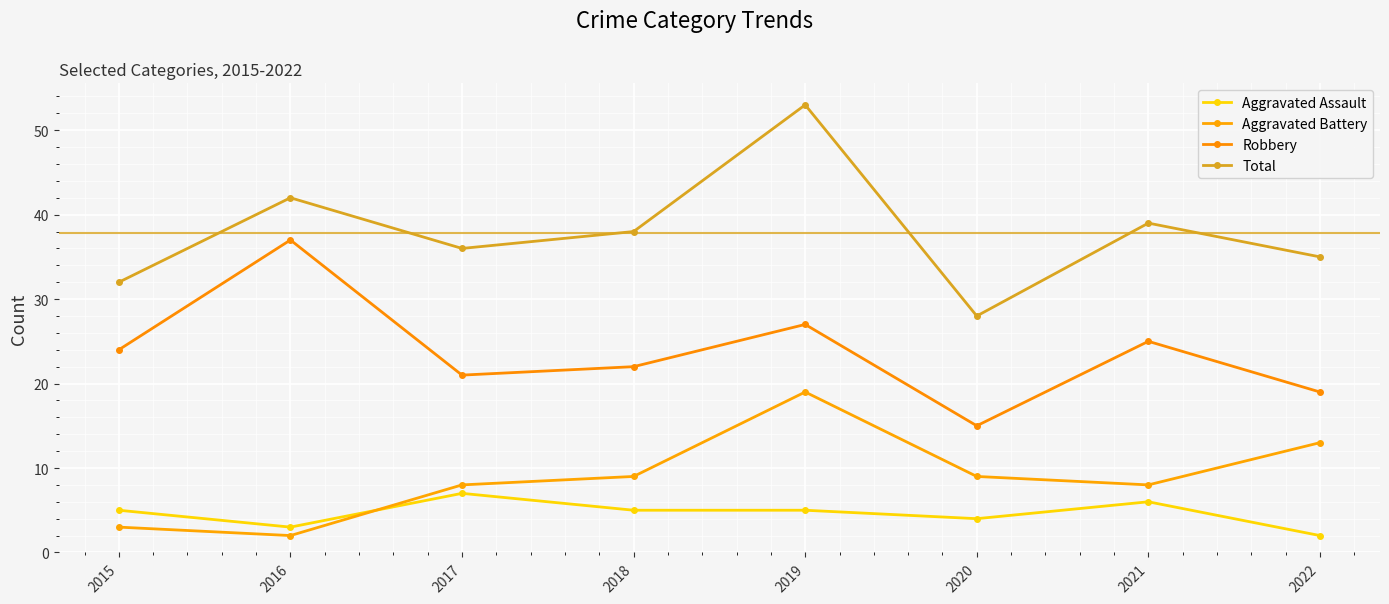

Is the value of Total at 2022 greater than the value of Robbery at 2018?

Yes